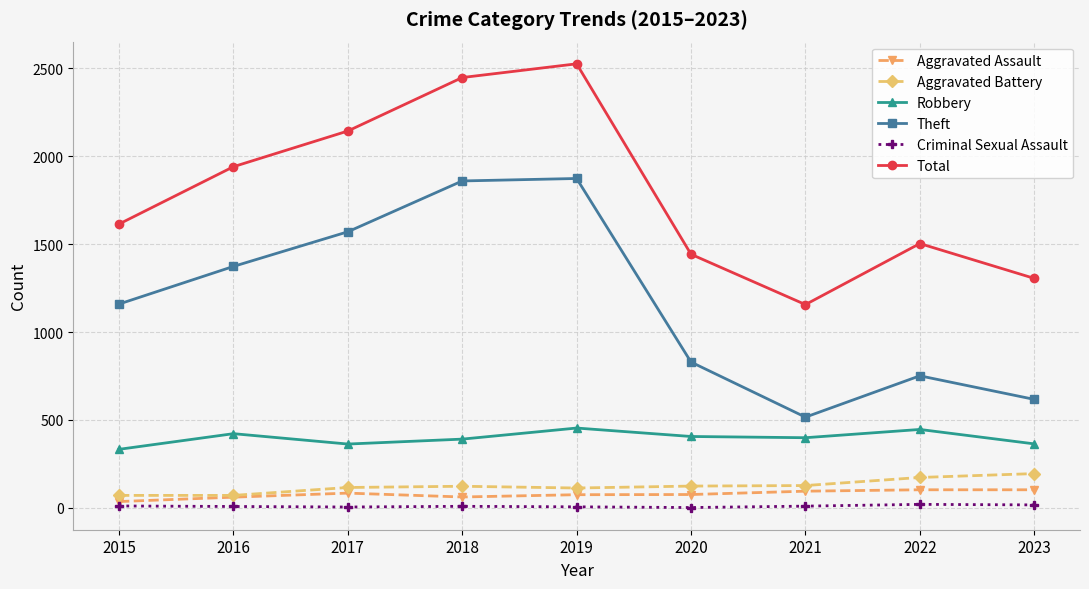

What is the sum of all Aggravated Assault values?

695